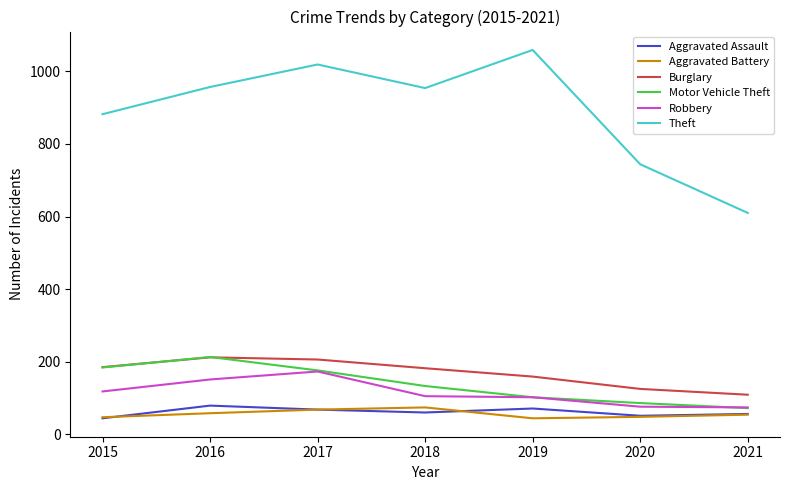

What is the difference between the second highest and minimum values in the Motor Vehicle Theft series?

112